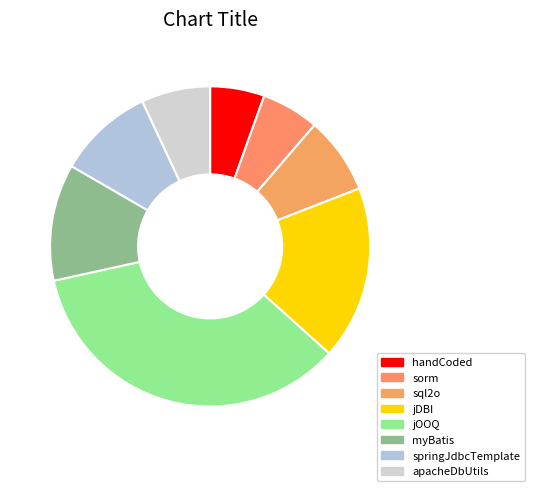

Rank the categories by value from highest to lowest.

jOOQ, jDBI, myBatis, springJdbcTemplate, sql2o, apacheDbUtils, sorm, handCoded